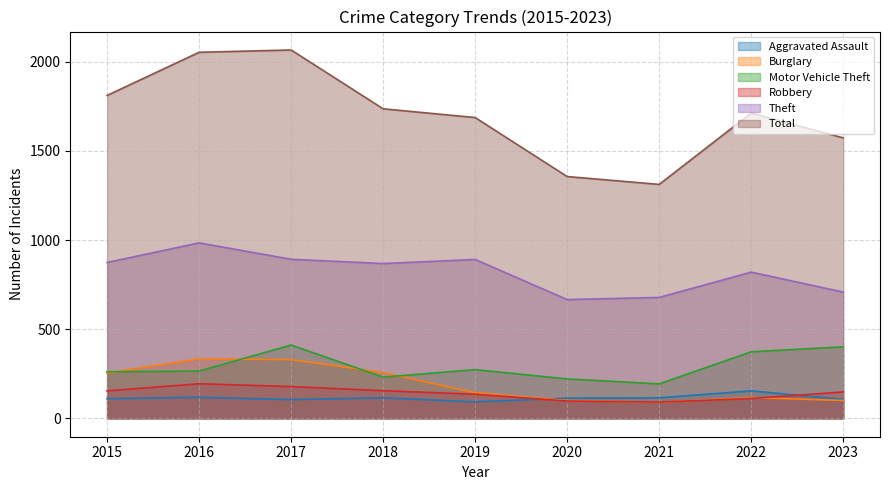

List the series in order of their peak value, highest first.

Total, Theft, Motor Vehicle Theft, Burglary, Robbery, Aggravated Assault